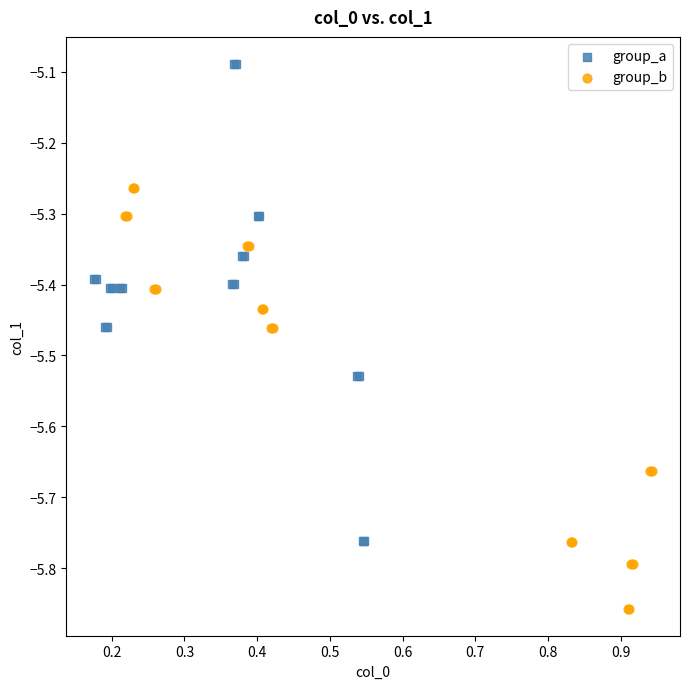

Which series reaches the minimum Y coordinate?

group_b